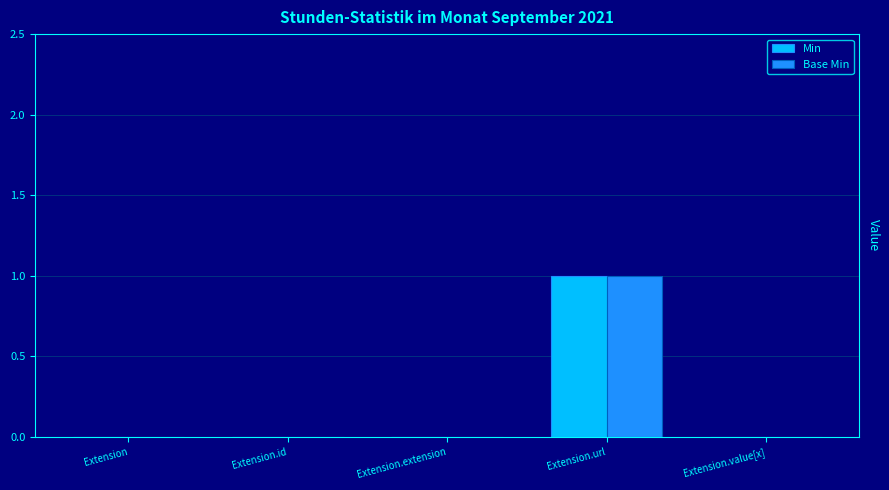

Which label corresponds to the largest value in the chart?

Extension.url